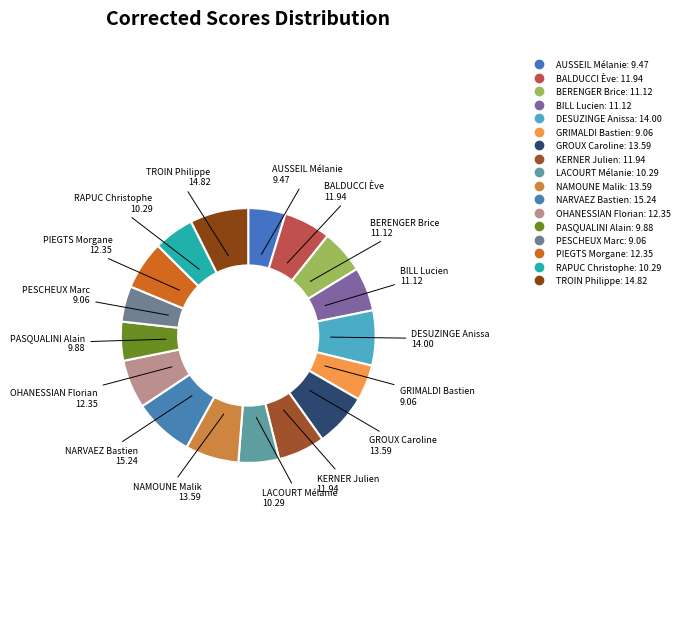

Does BERENGER Brice represent more than half of the total?

No